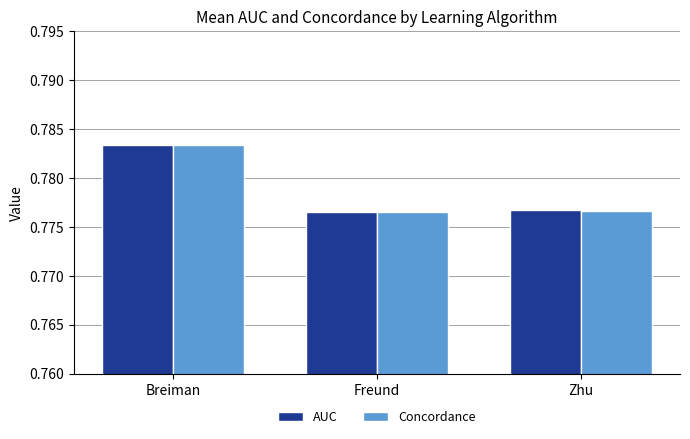

Which category has the highest value across all series?

Breiman